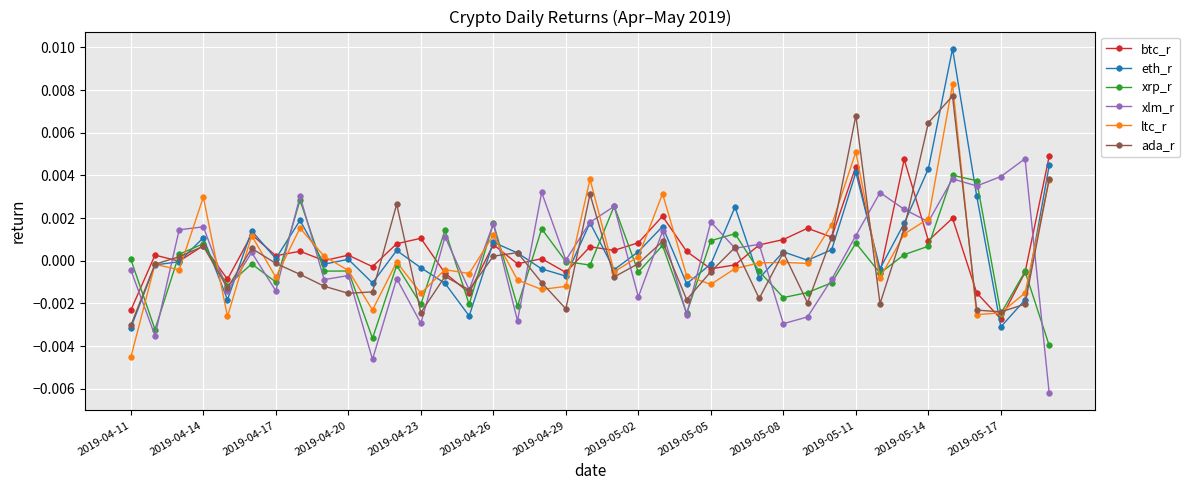

How many interior local peaks does the xlm_r series have?

15